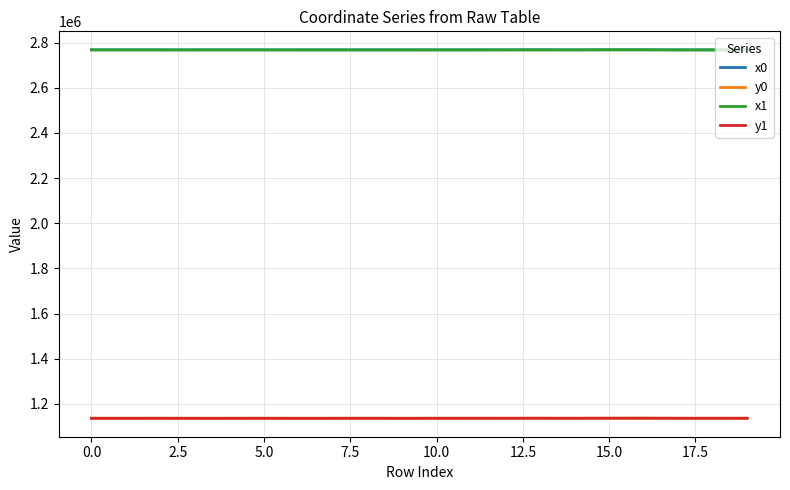

True or false: x1 and y1 intersect in this chart.

False